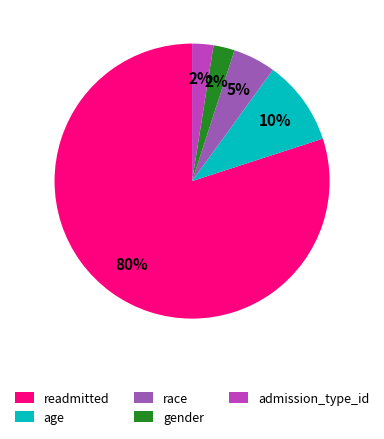

Does any single category account for the majority?

Yes